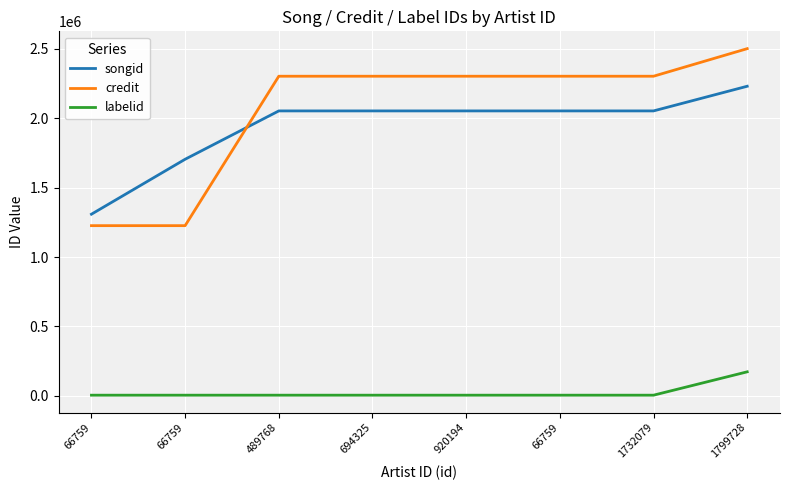

What is the total value across all series at 694325?

4360830